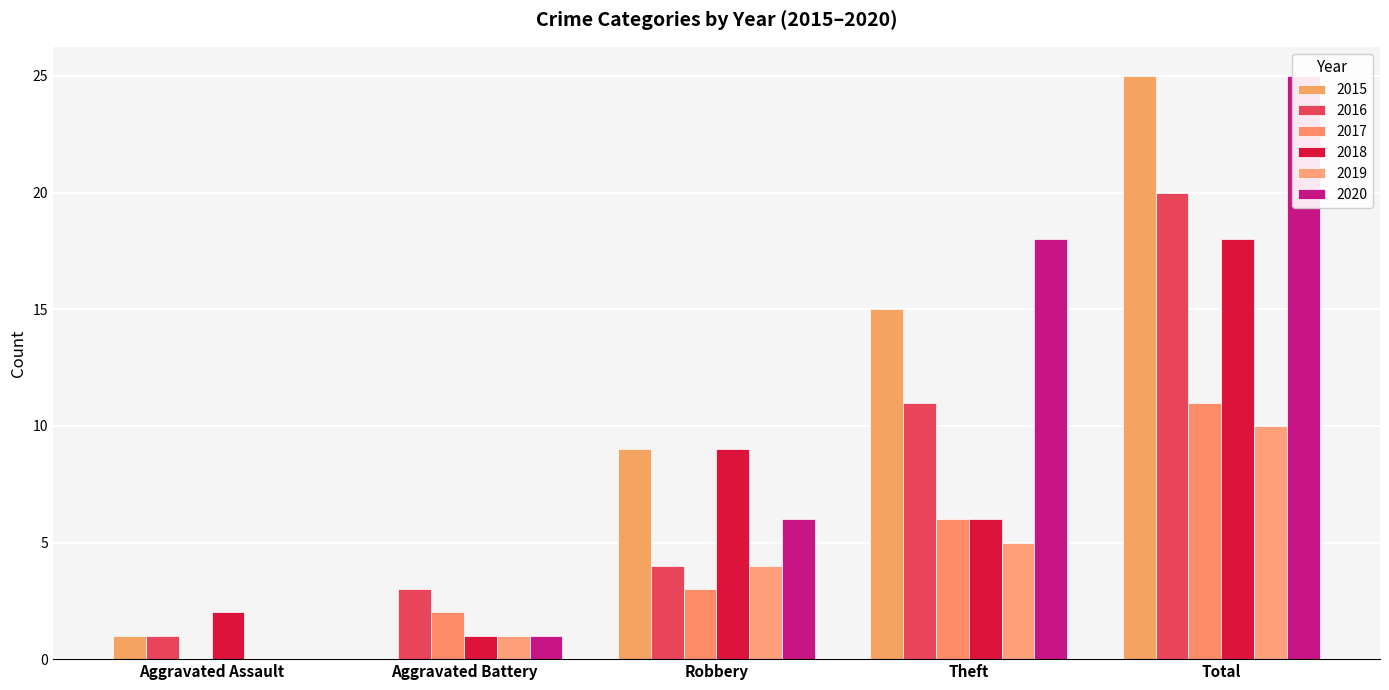

What is the label of the 1st bar from the right?

Total